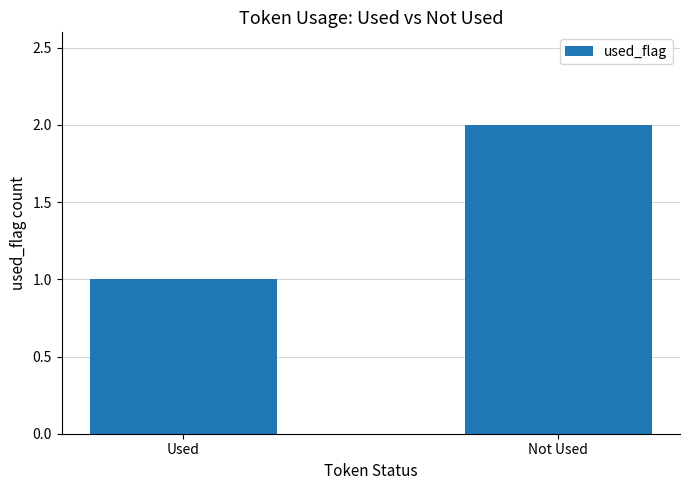

What is the sum of all values?

3